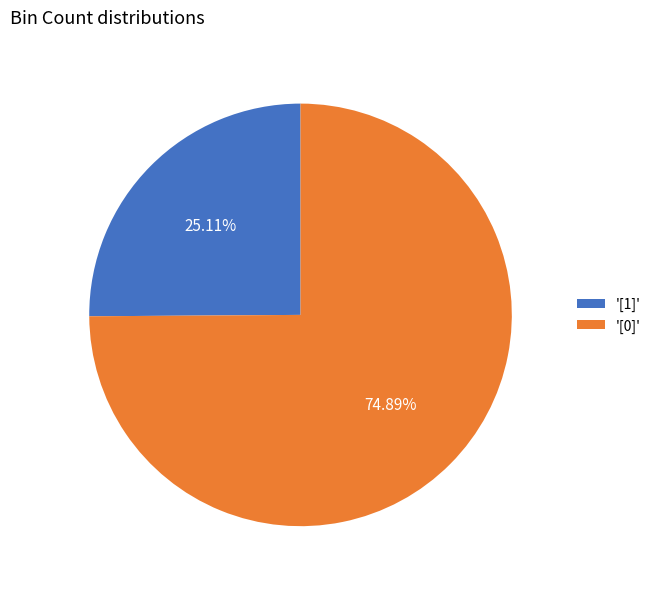

Between '[1]' and '[0]', which is larger?

'[0]'